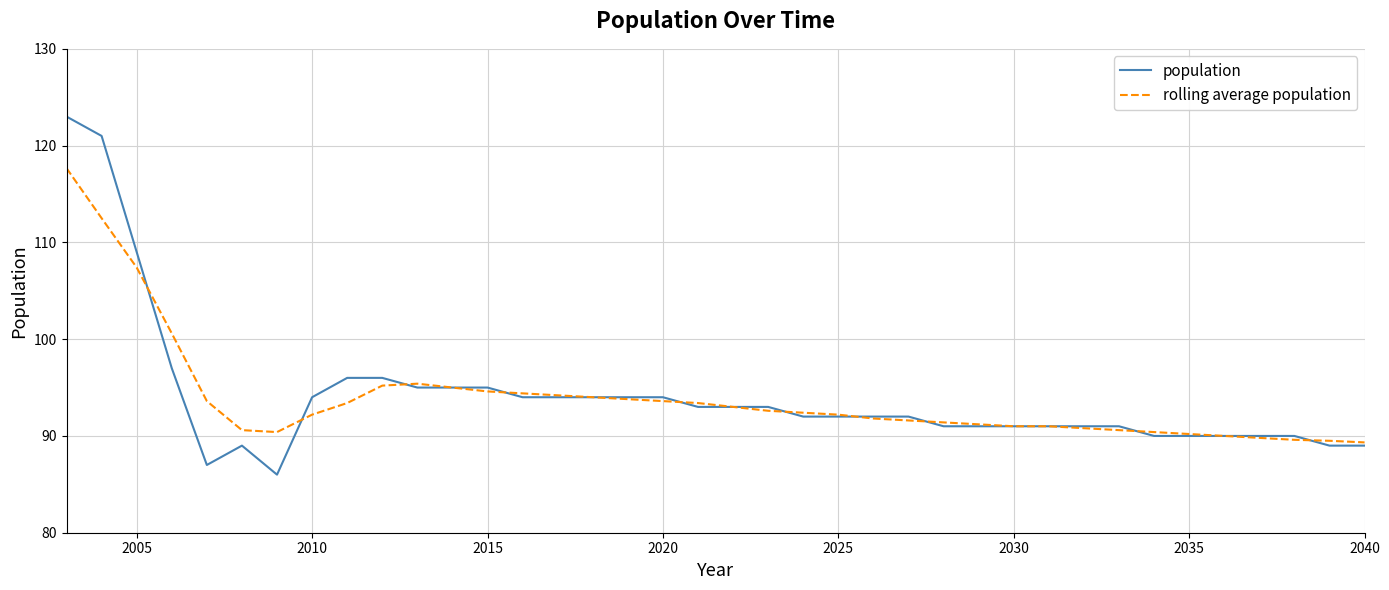

What is the lowest value of the population series?

86.0